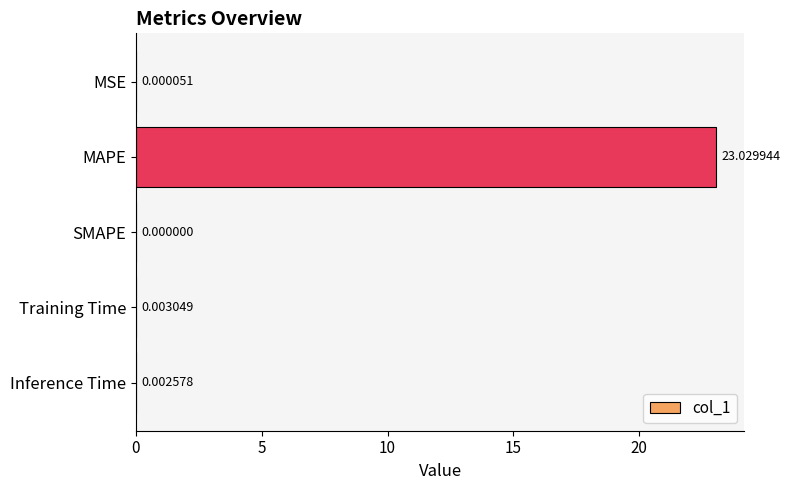

At which category does the chart reach its peak across all series?

MAPE